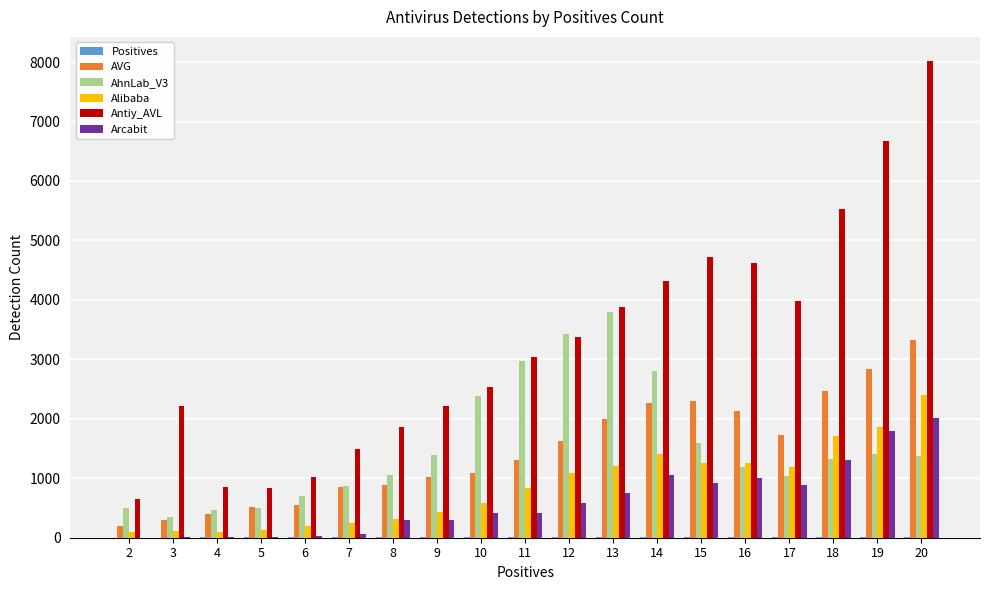

At which category is the sum across all series the highest?

20